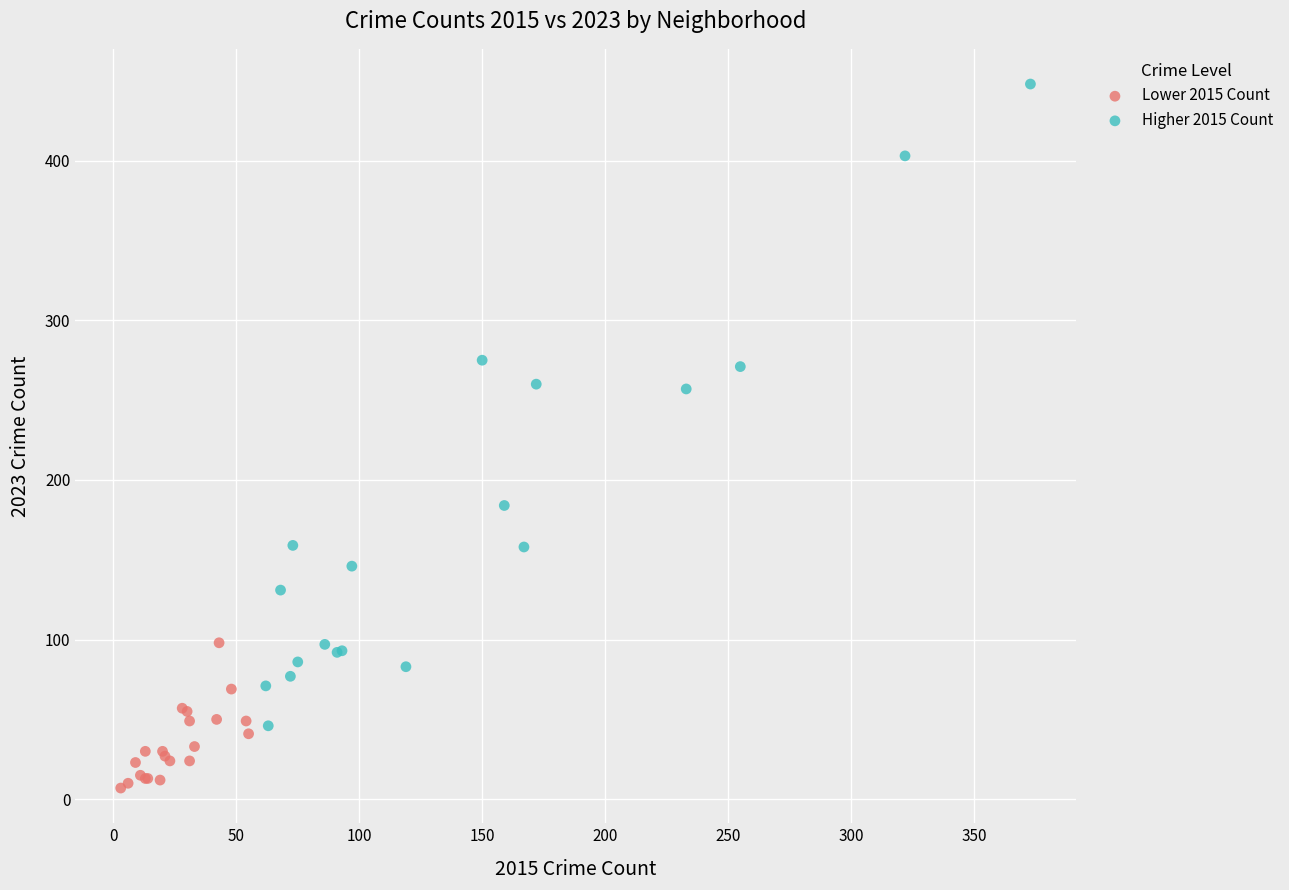

Which series contains the highest Y value?

Higher 2015 Count